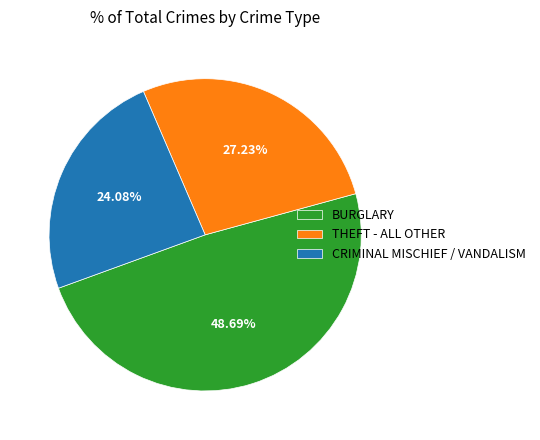

Rank the categories by value from lowest to highest.

CRIMINAL MISCHIEF / VANDALISM, THEFT - ALL OTHER, BURGLARY